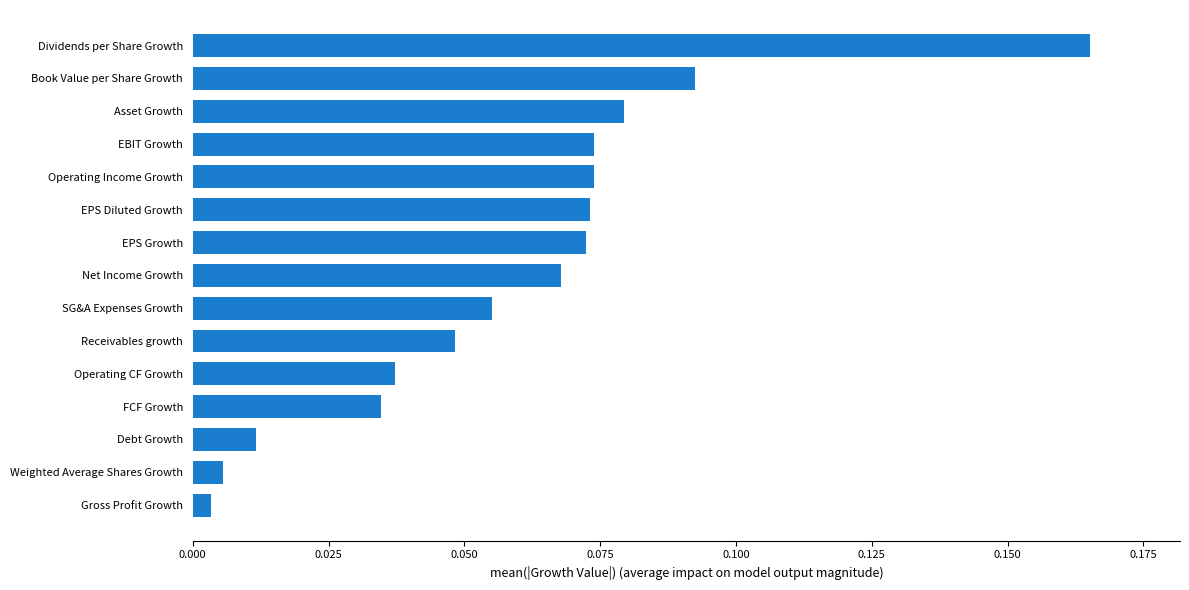

What is the label of the 14th bar from the top?

Weighted Average Shares Growth